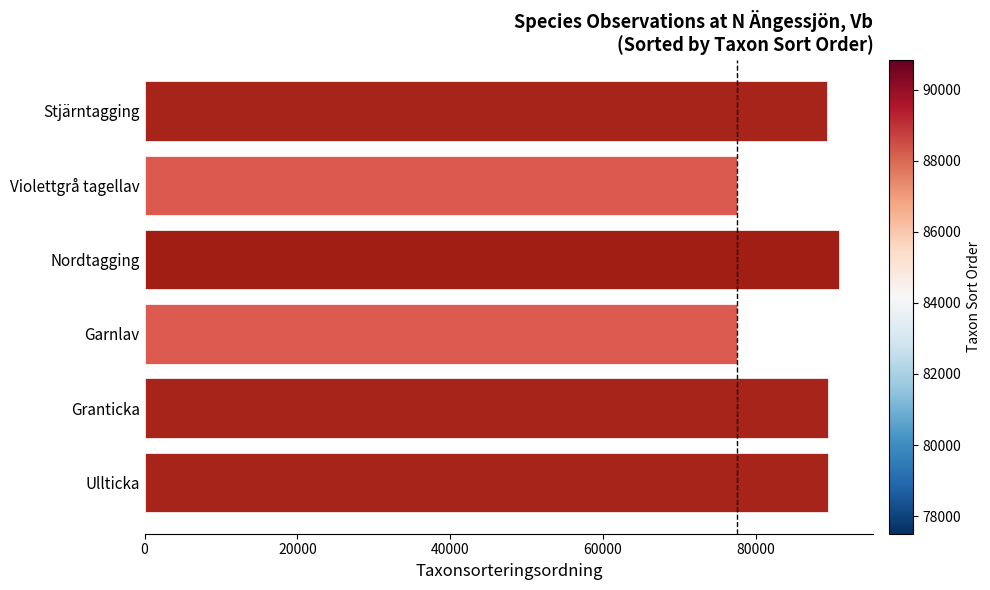

What is the change in value from Garnlav to Stjärntagging?

+11832